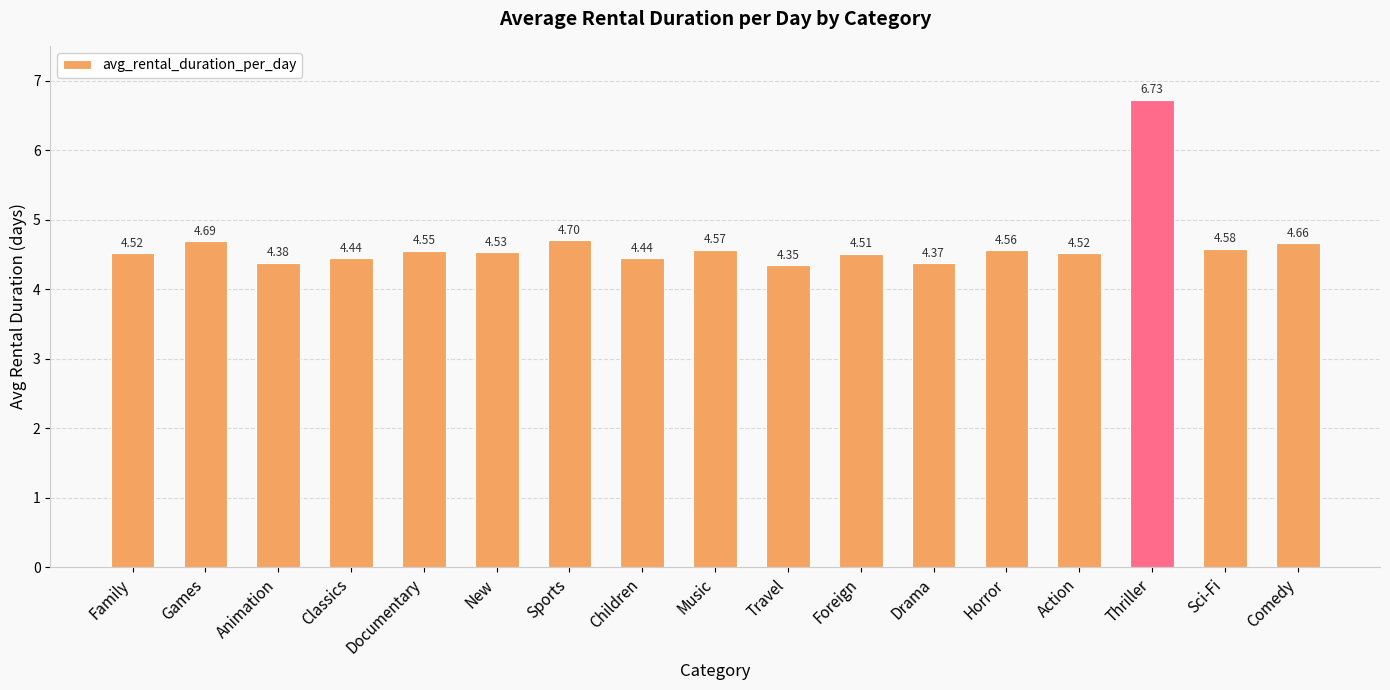

Which has a higher value, Action or Sci-Fi?

Sci-Fi